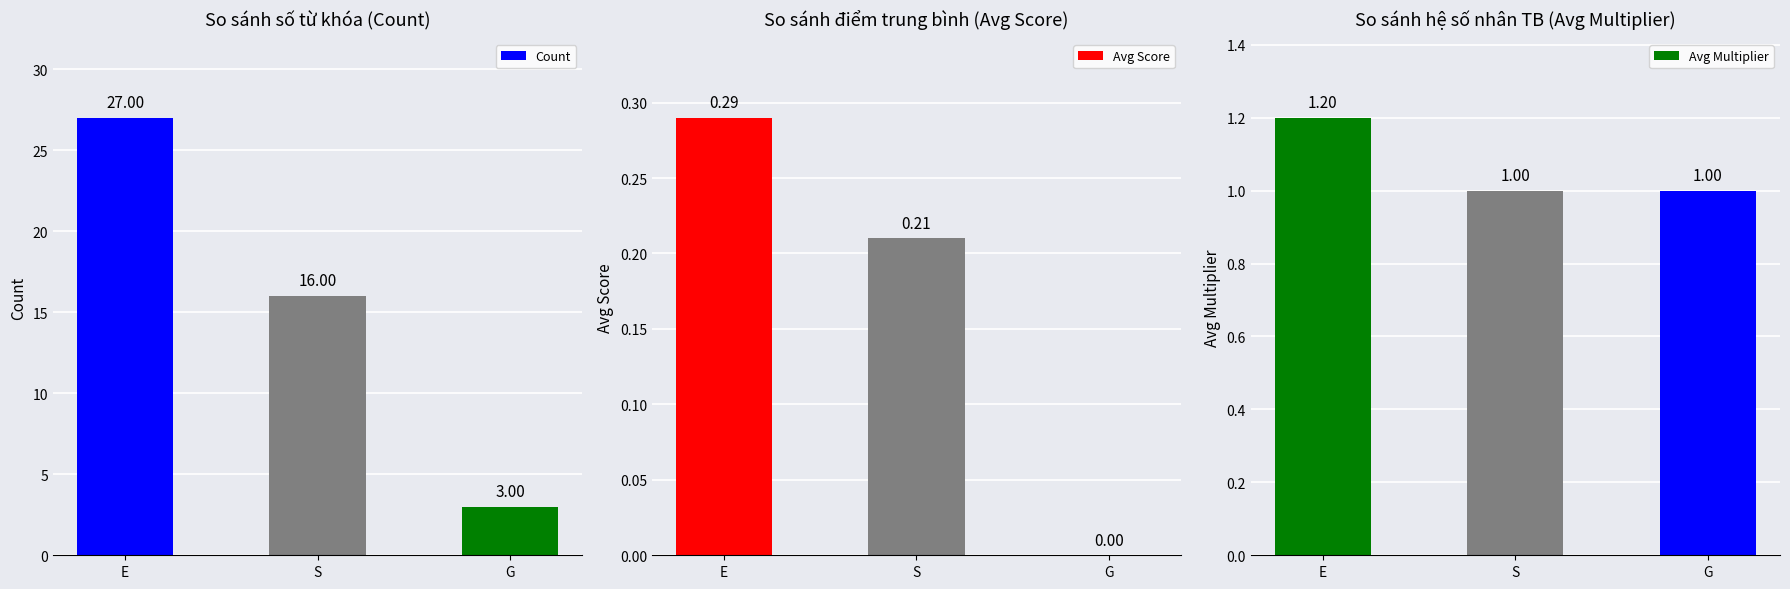

True or false: Avg Score has a value of -0.2 at G.

False